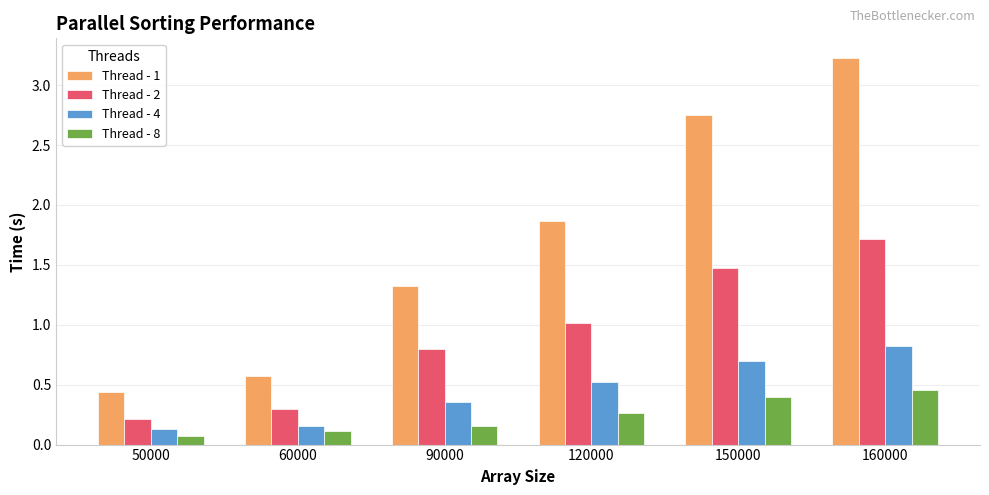

What is the difference between the highest and lowest values at 150000?

2.3